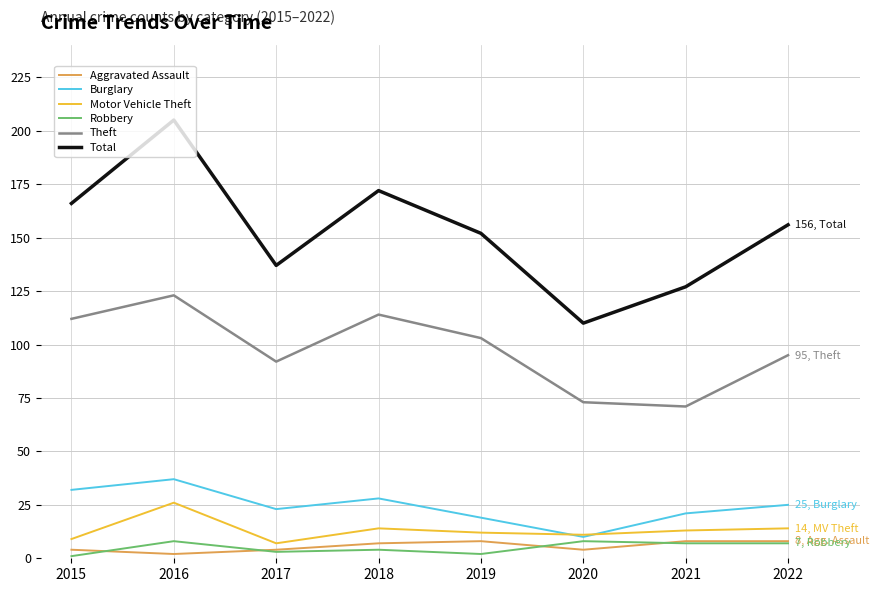

Is it true that Robbery equals 2 at 2019?

True